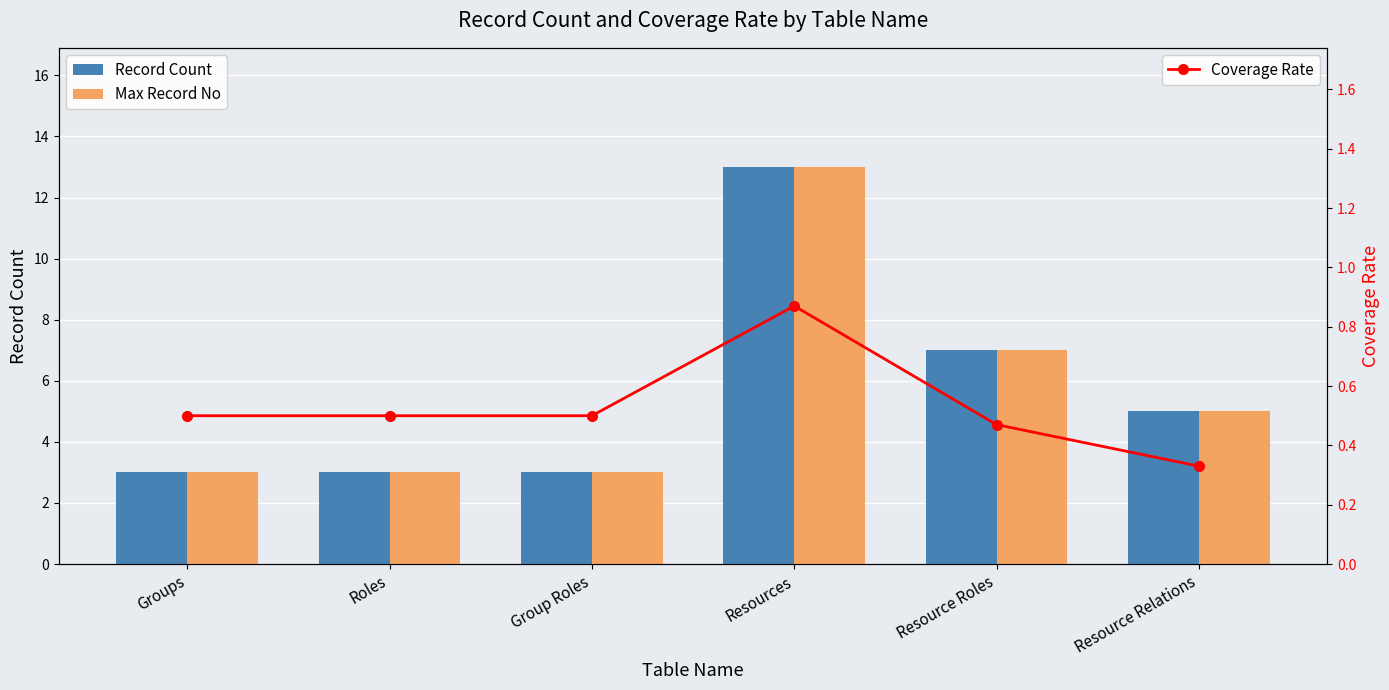

At how many categories does at least one series exceed 12?

1